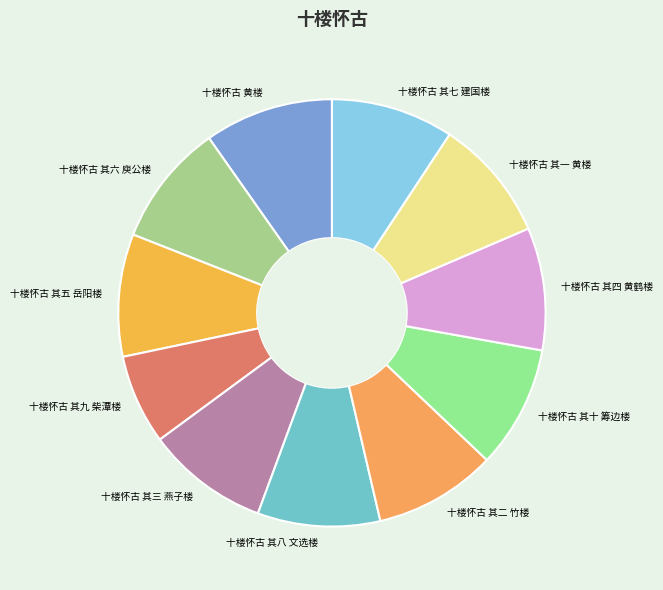

Which category has the smallest portion of the pie?

十楼怀古 其九 柴潭楼